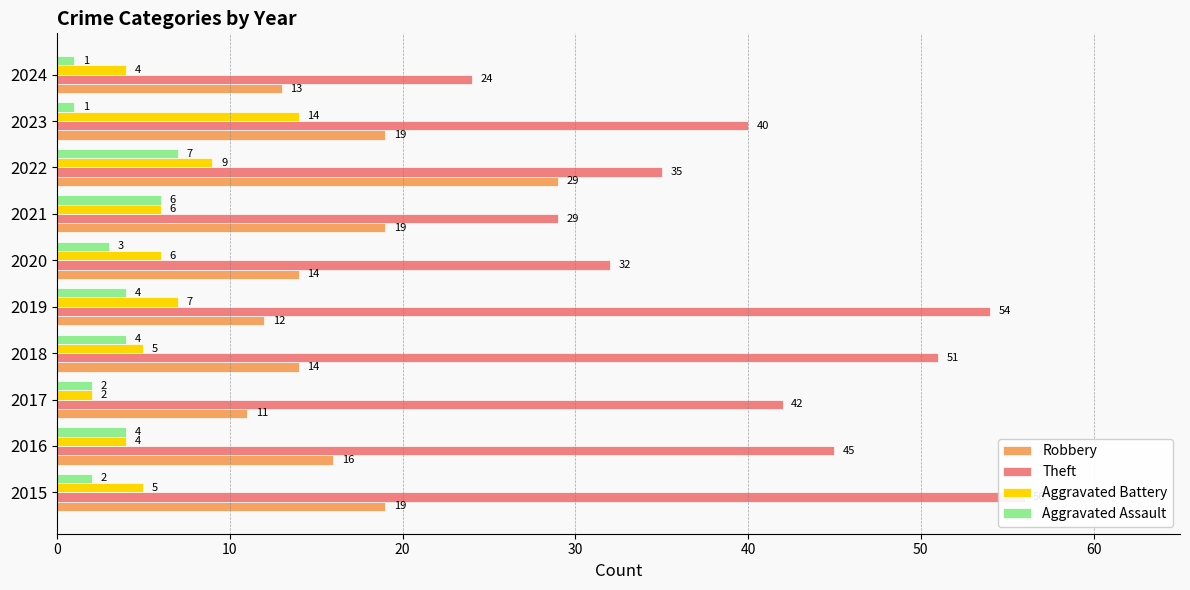

List the series in order of their peak value, lowest first.

Aggravated Assault, Aggravated Battery, Robbery, Theft